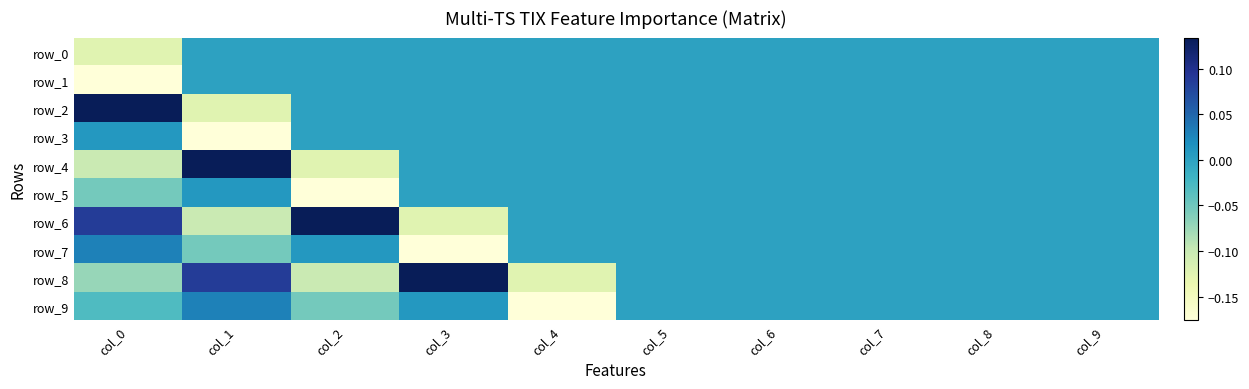

True or false: row_4 has a value of -0.1 at col_9.

False